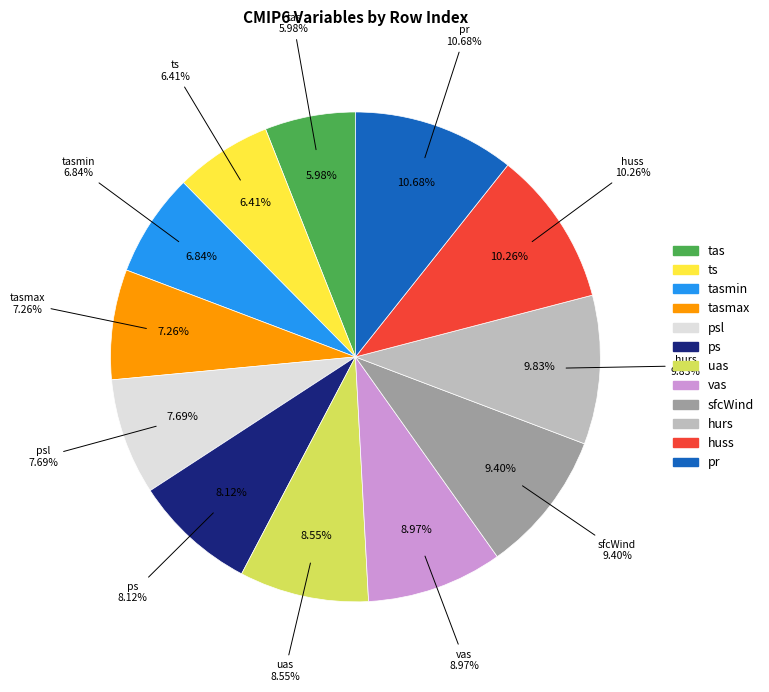

Rank the categories by value from highest to lowest.

pr, huss, hurs, sfcWind, vas, uas, ps, psl, tasmax, tasmin, ts, tas